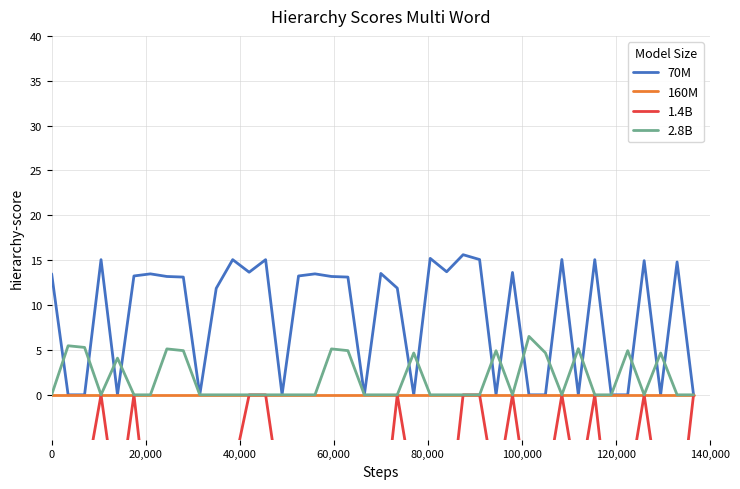

True or false: 1.4B and 70M intersect in this chart.

False